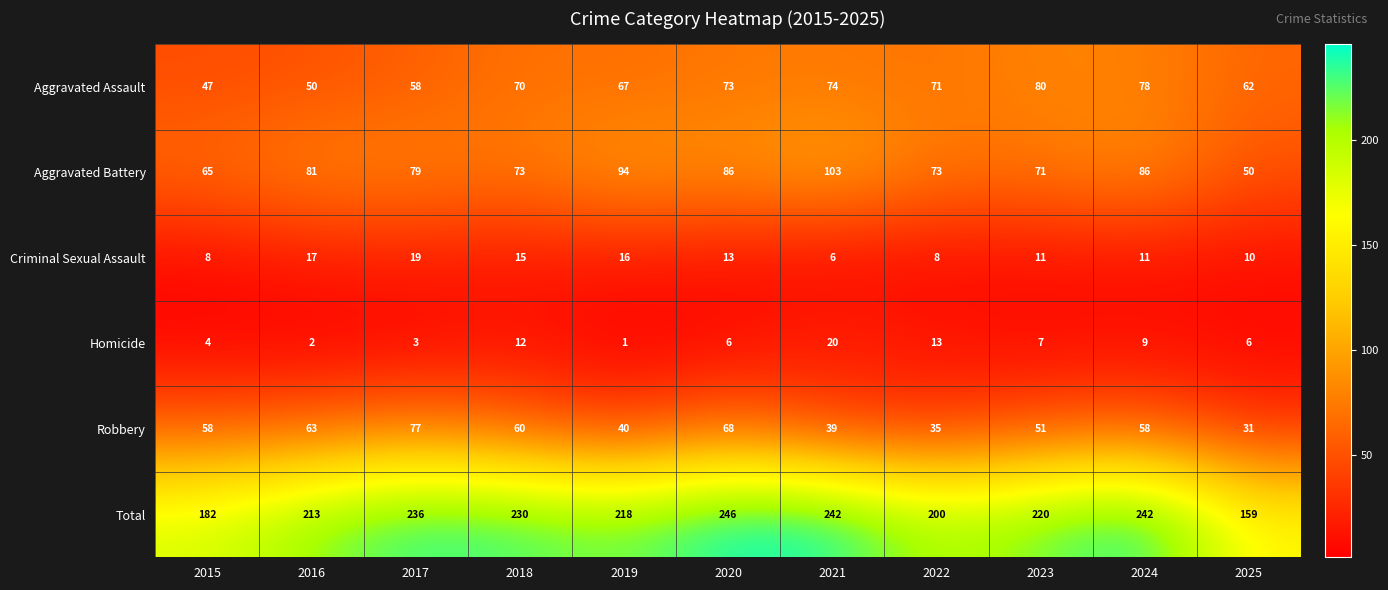

What is the difference between the maximum and minimum values in the Robbery series?

46